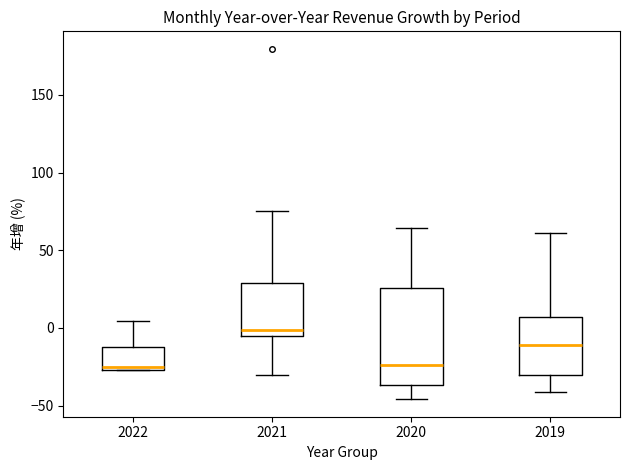

Which box's median line is the highest?

2021